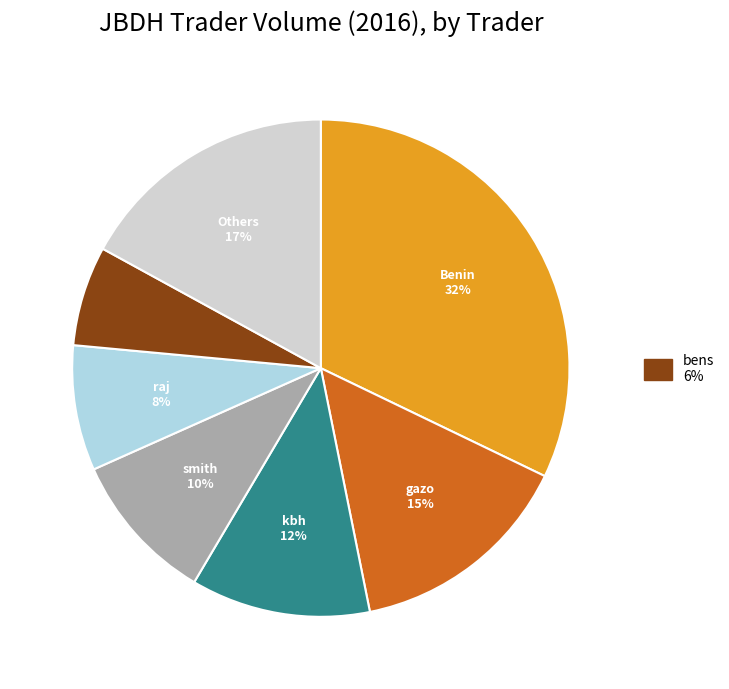

Is there a majority slice in this chart?

No